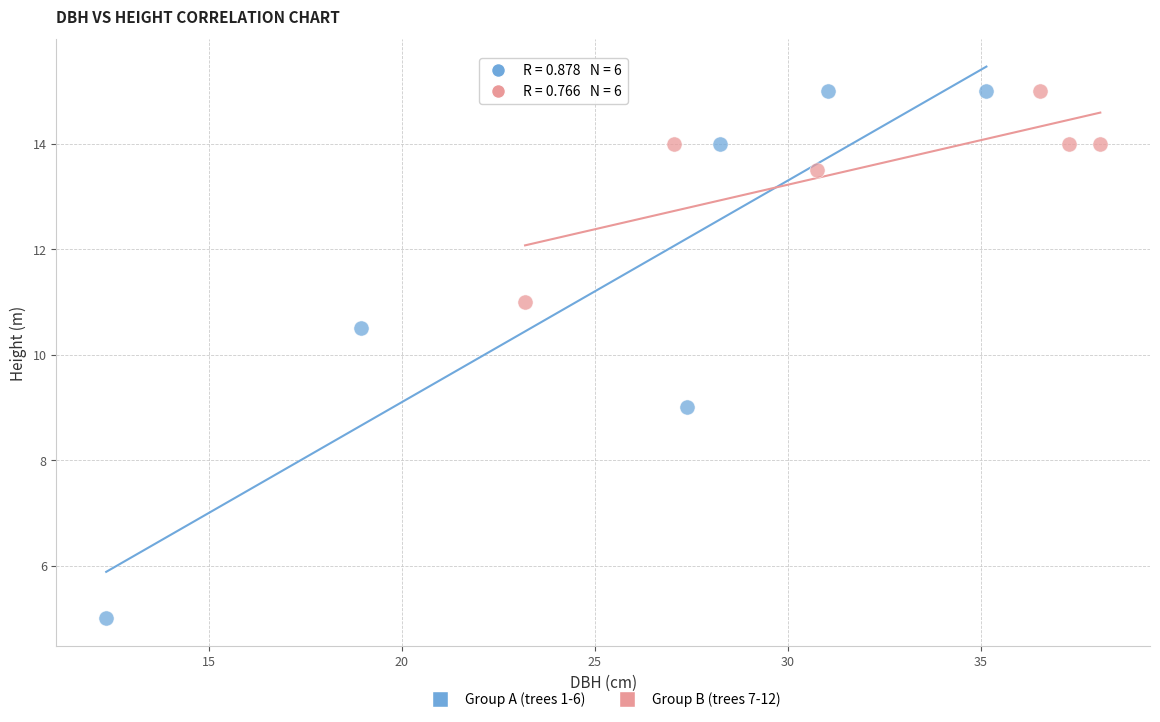

Which series has the largest Y range (max minus min)?

Group A (trees 1-6)